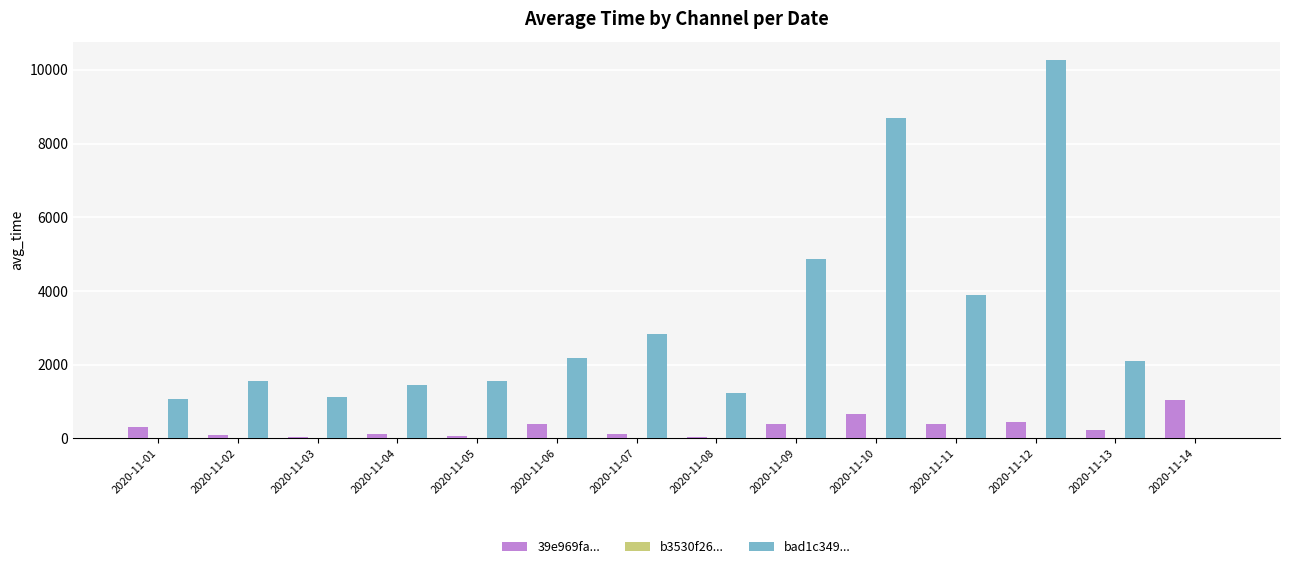

What is the total value across all series at 2020-11-02?

1626.2